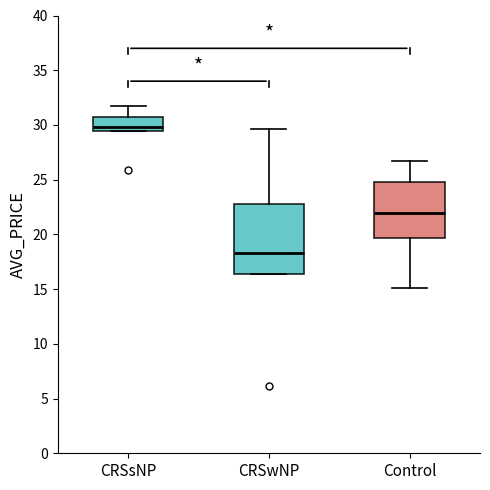

Comparing the boxes themselves (not the whiskers), which one is the tallest?

CRSwNP